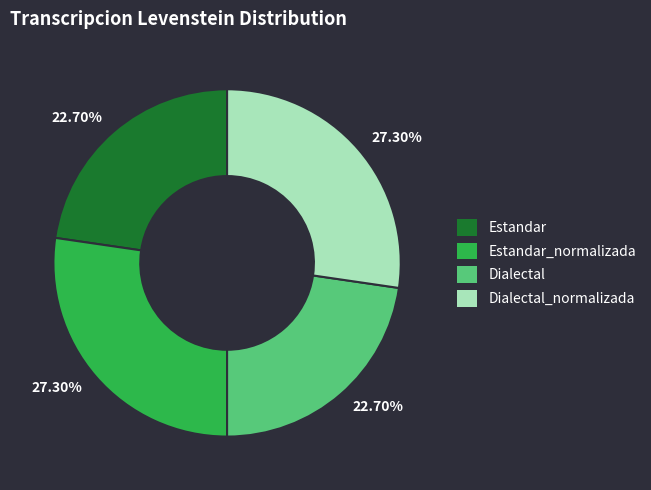

What is the ratio of the value at Estandar to the value at Dialectal_normalizada?

0.8